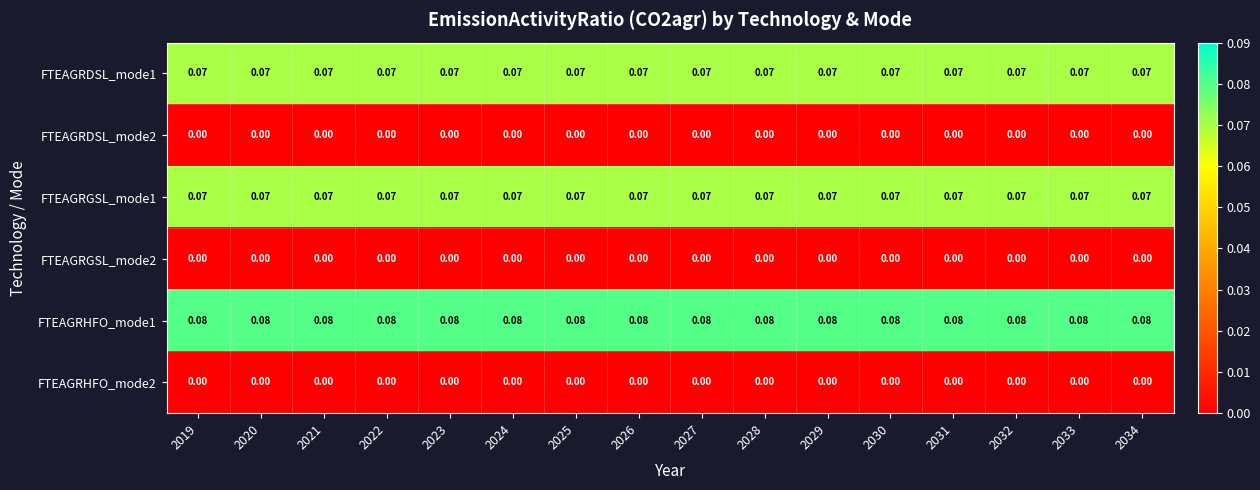

Is the value of FTEAGRHFO_mode1 at 2028 greater than the value of FTEAGRGSL_mode1 at 2034?

Yes